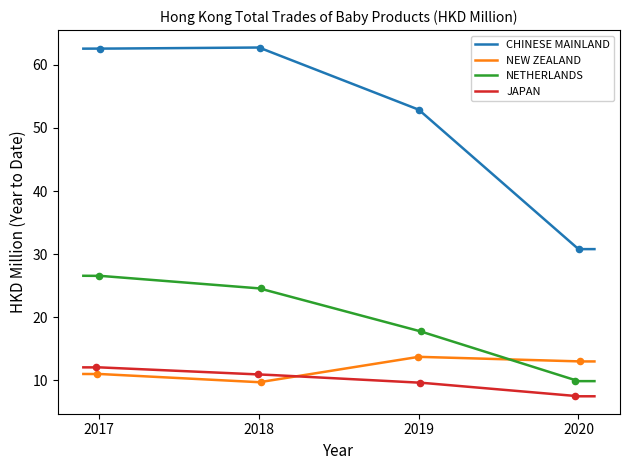

At how many categories does at least one series exceed 39?

3